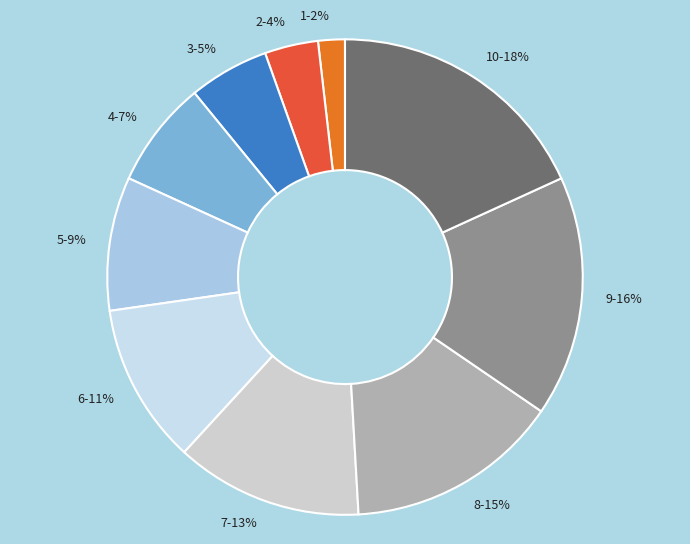

Rank the categories by value from highest to lowest.

10, 9, 8, 7, 6, 5, 4, 3, 2, 1